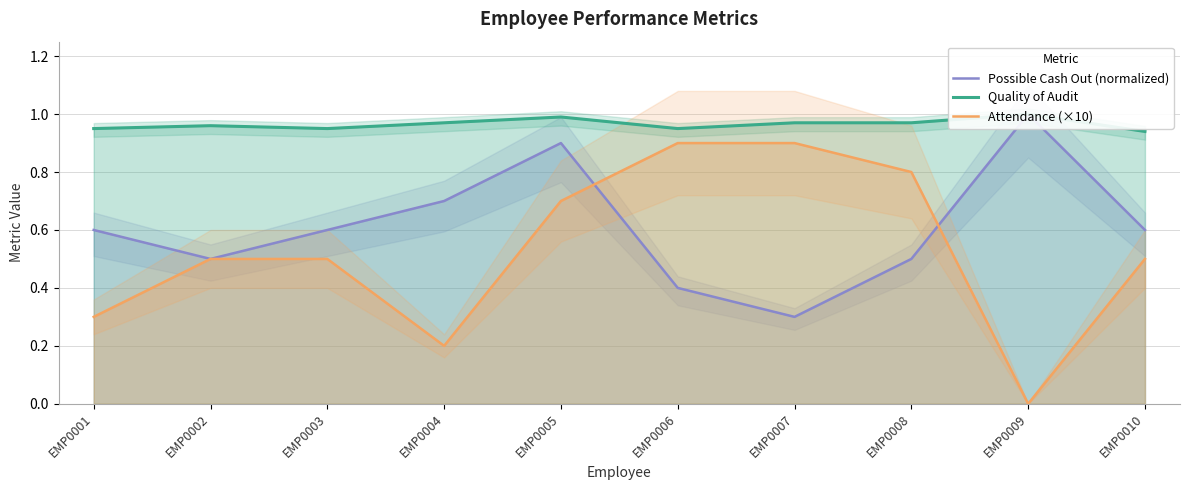

True or false: Quality of Audit and Attendance (×10) cross at least once.

False